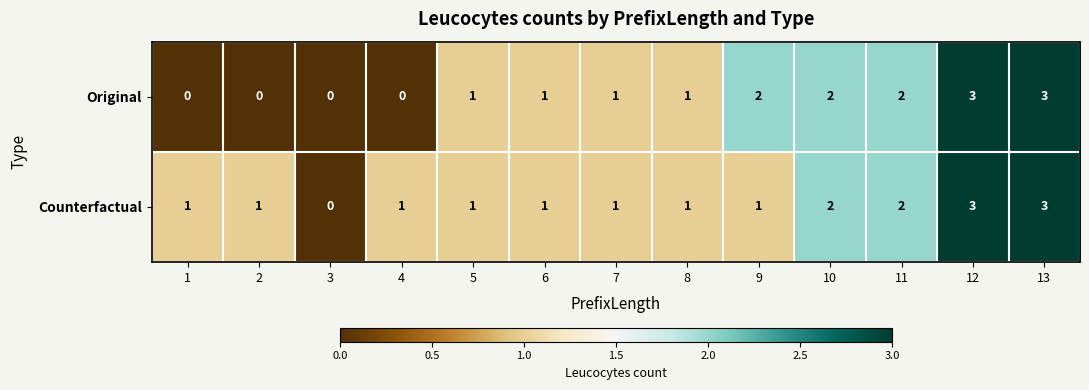

Is the value of Original at 11 greater than the value of Counterfactual at 5?

Yes